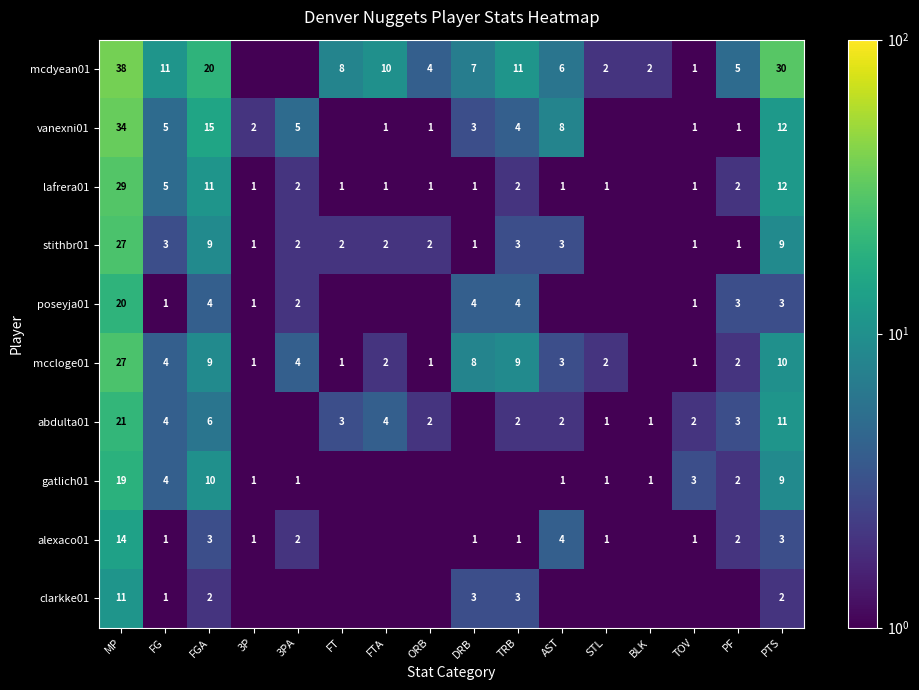

The stithbr01 series shows 3.0 at TRB. True or false?

True